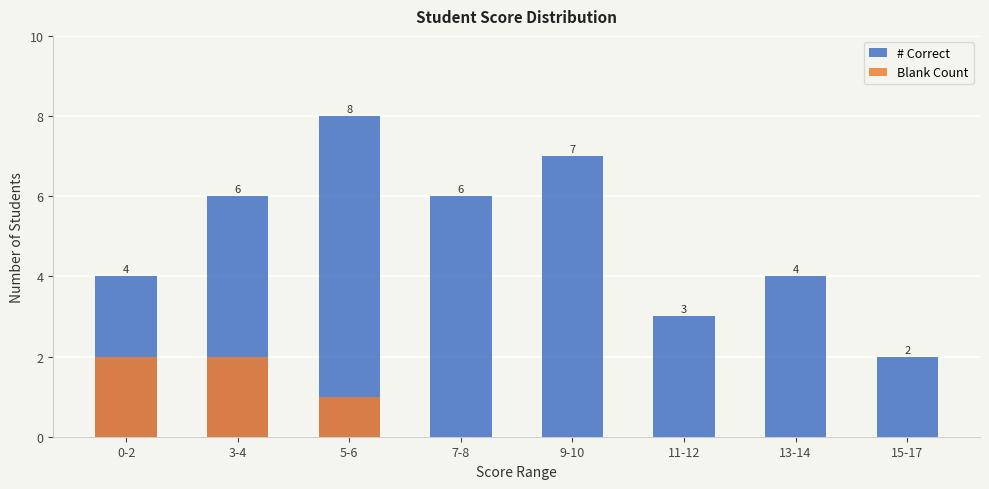

How many values in Blank Count are above zero?

3